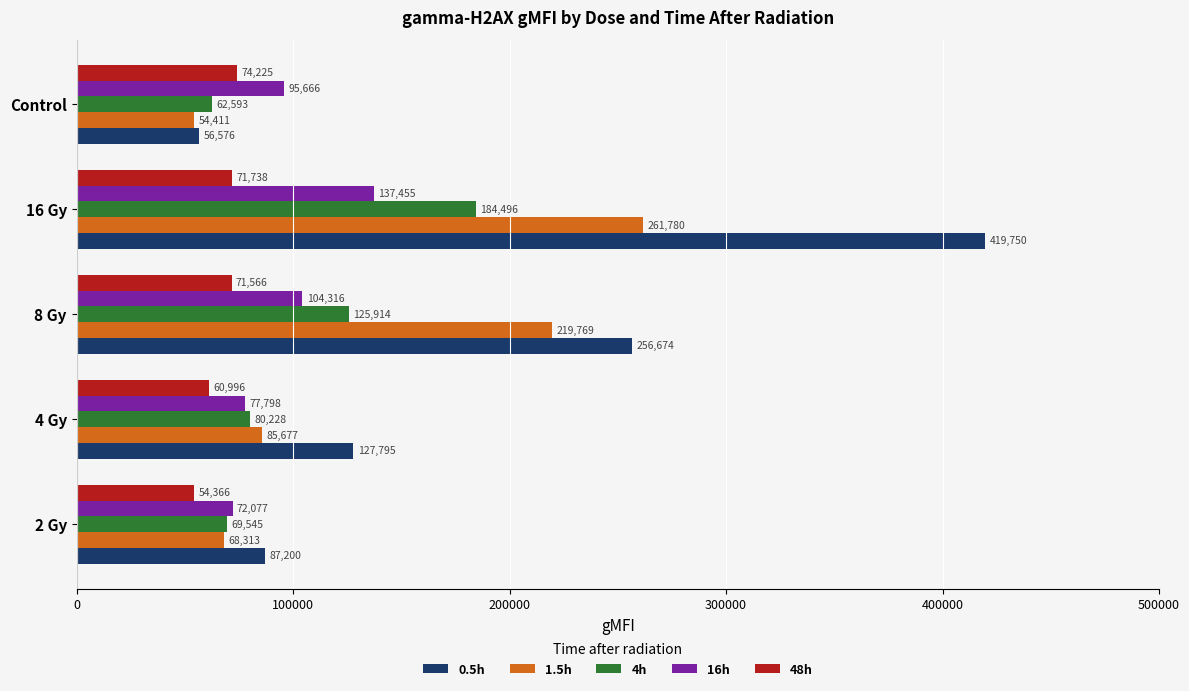

The 16h series shows 72077 at 2 Gy. True or false?

True